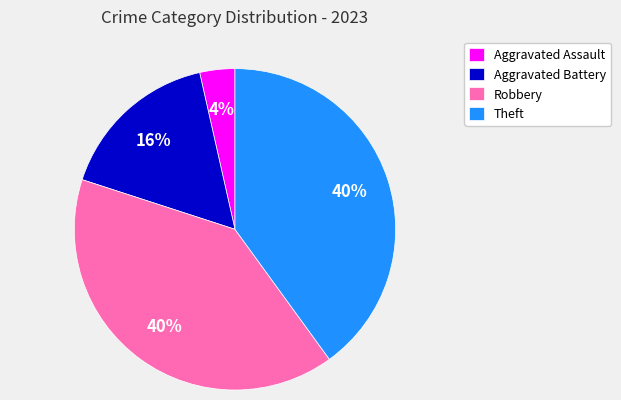

Which has a higher value, Theft or Aggravated Assault?

Theft